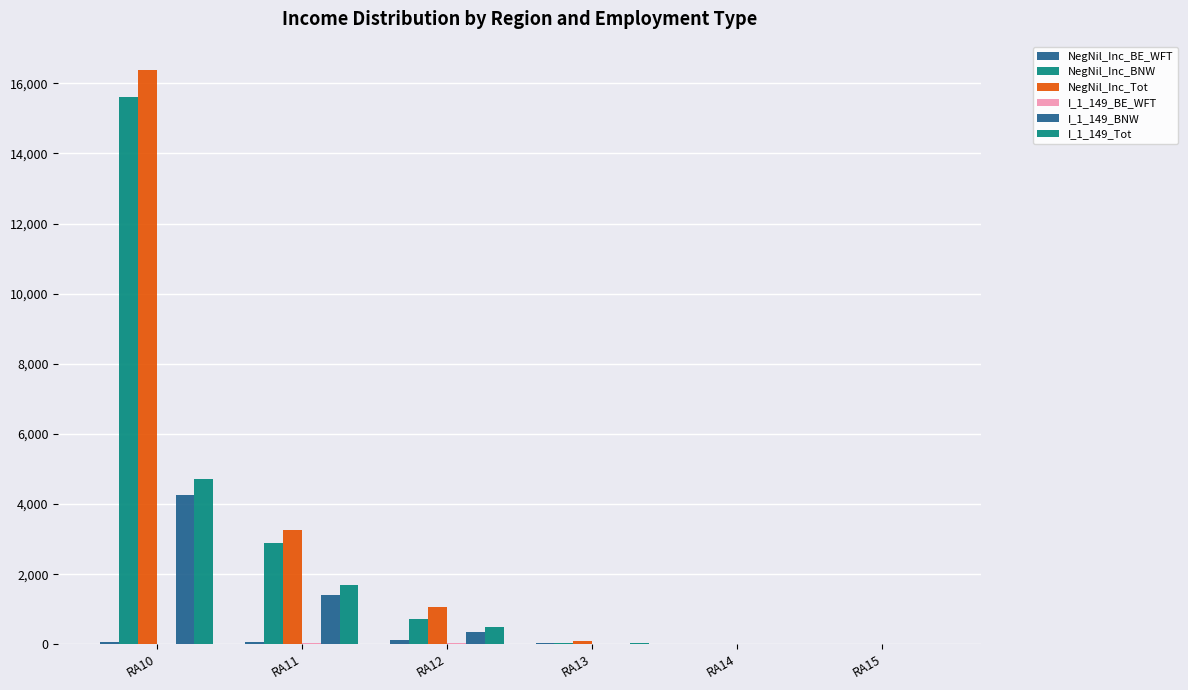

Is the value of I_1_149_BE_WFT at RA10 greater than the value of NegNil_Inc_BE_WFT at RA11?

No